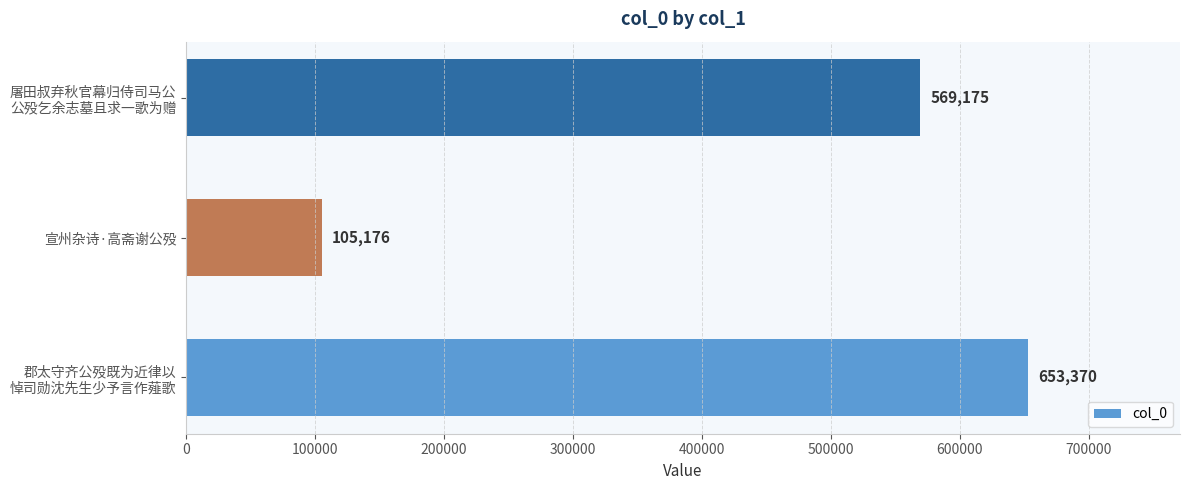

What is the difference between the maximum and minimum values?

548194